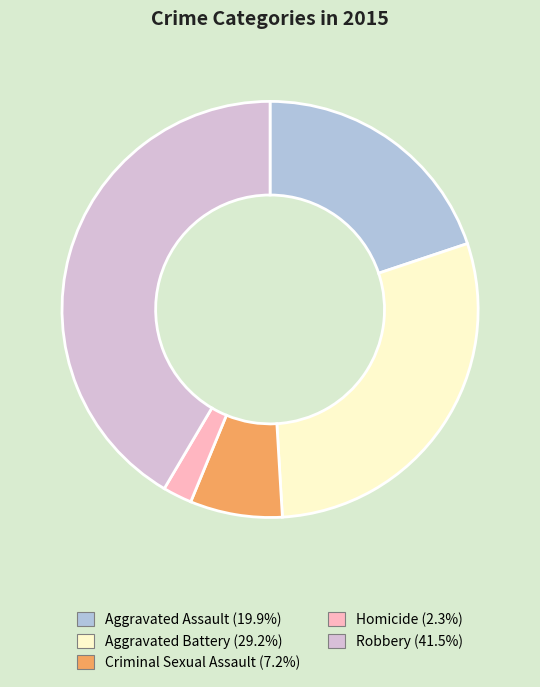

Do Homicide and Robbery together represent more than half of the pie?

No